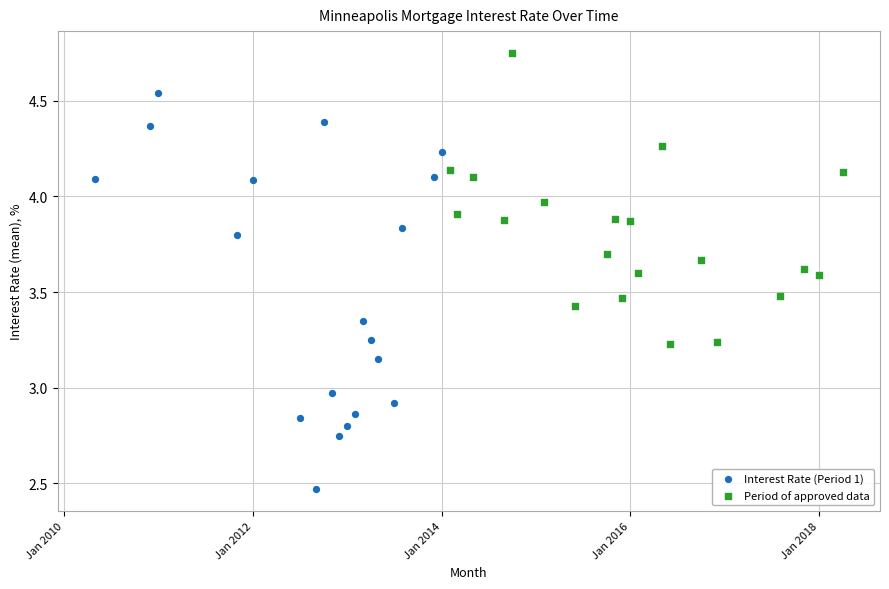

Which series reaches the maximum Y coordinate?

Period of approved data